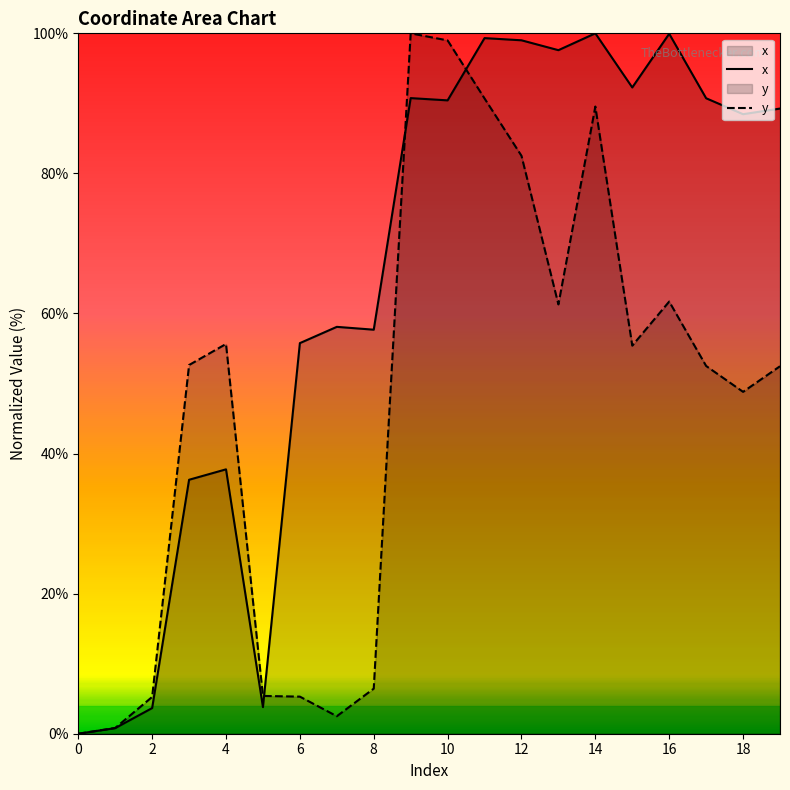

List the series in order of their overall mean, lowest first.

y, x